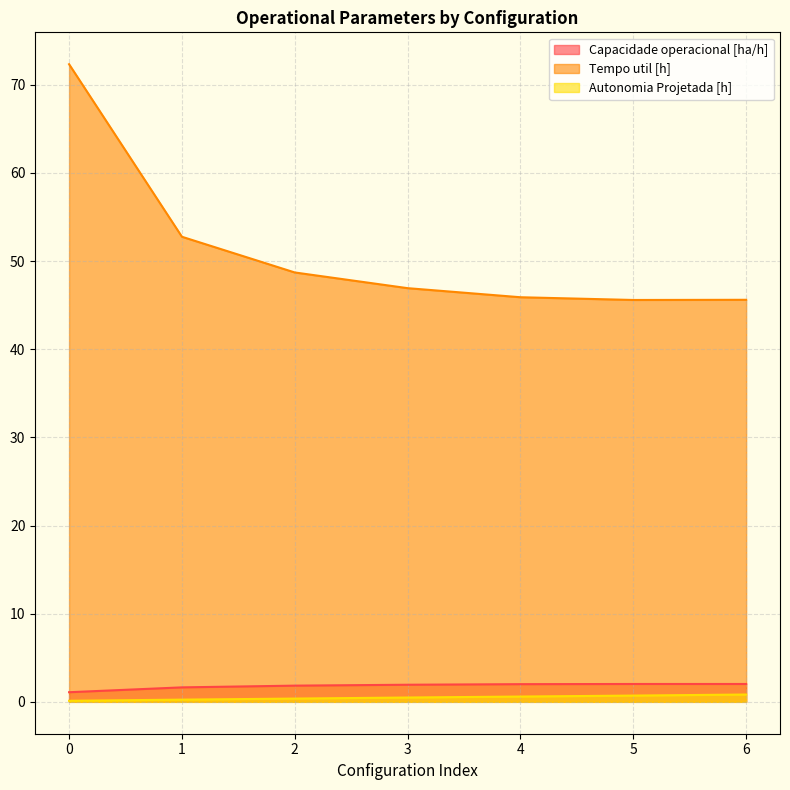

Reading left to right, extract all data points from this chart.

Capacidade operacional [ha/h]: 1.1	1.6	1.8	1.9	2.0	2.0	2.0
Tempo util [h]: 72.3	52.8	48.7	46.9	45.9	45.6	45.6
Autonomia Projetada [h]: 0.1	0.2	0.4	0.5	0.6	0.7	0.8